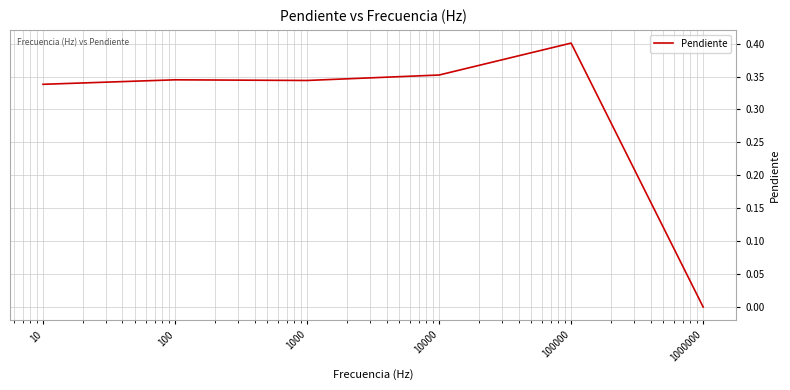

True or false: the data has more than 0 interior local peaks.

True